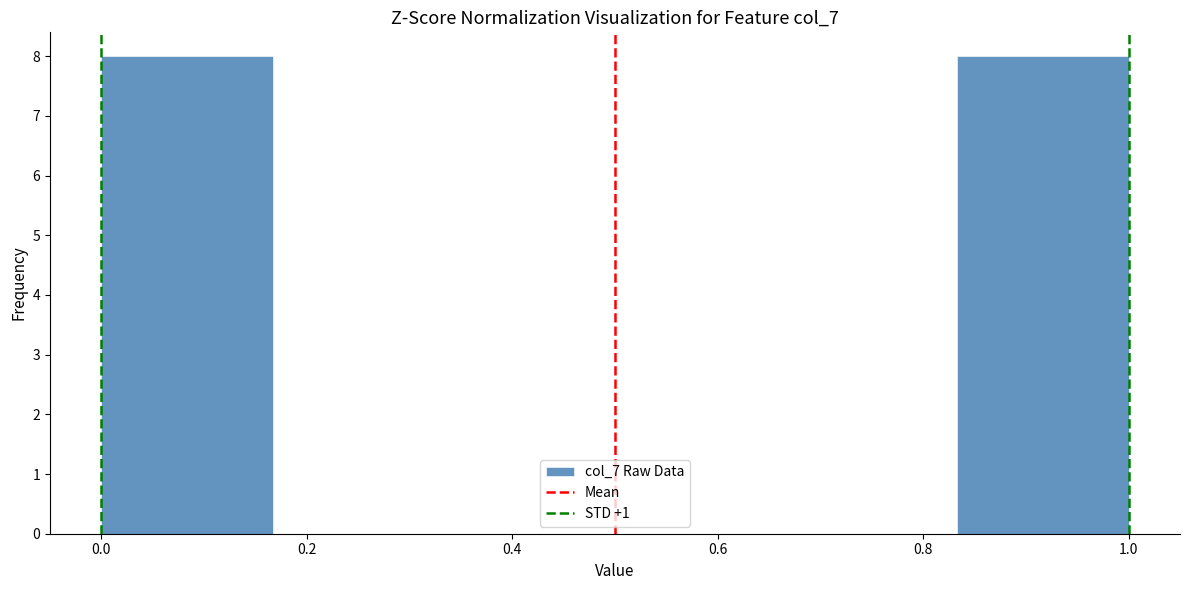

Reading left to right, list every bar in this chart as the range it spans on the x-axis followed by its height. Neither the bar edges nor the heights are printed on the chart, so give them approximately, as read against the axes.

0.00 to 0.16: 8
0.16 to 0.34: 0
0.34 to 0.50: 0
0.50 to 0.66: 0
0.66 to 0.84: 0
0.84 to 1.00: 8